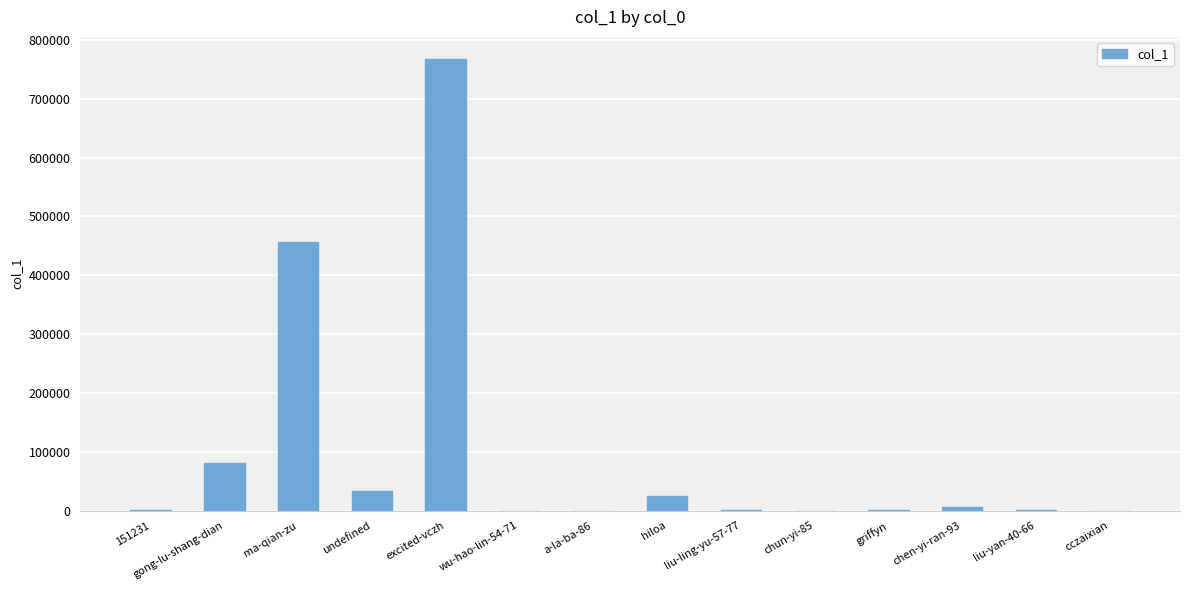

True or false: the data shows 273 at 151231.

True